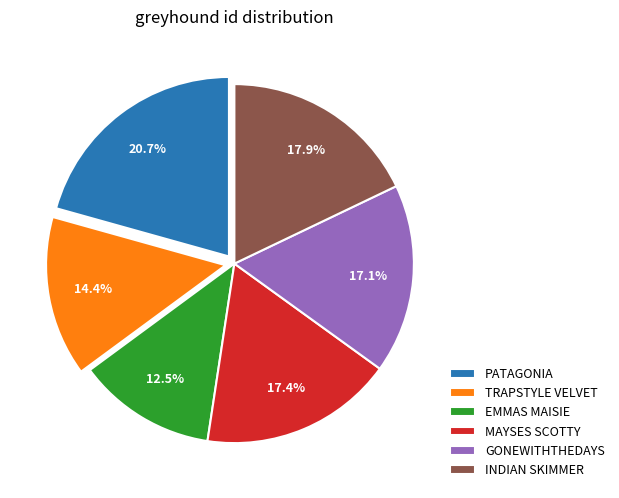

What is the total percentage of EMMAS MAISIE and GONEWITHTHEDAYS?

29.6%